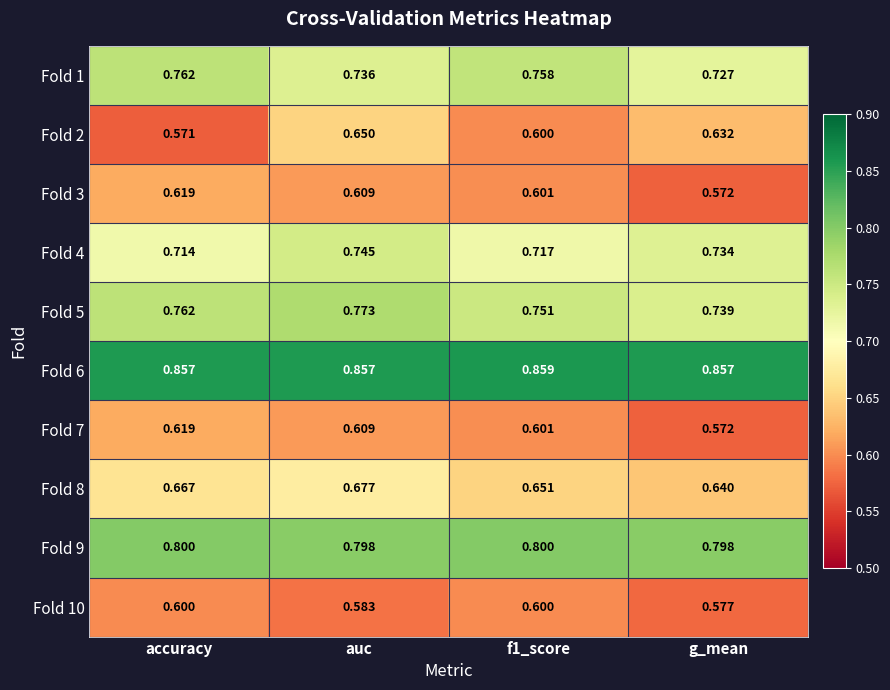

At which label is Fold 2 closest to 0?

accuracy